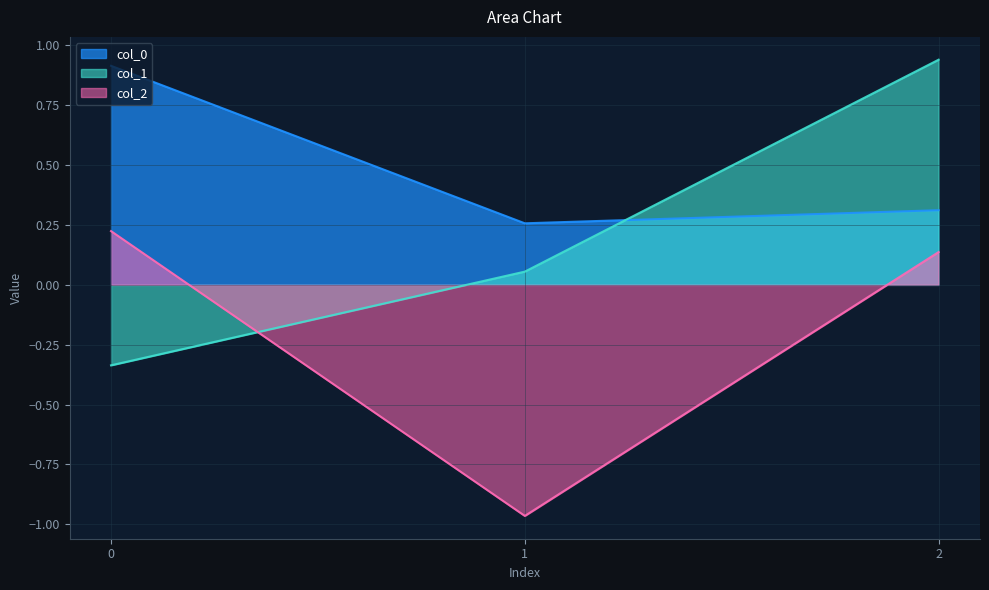

Reading left to right, what are all the values shown in this chart?

col_0: 0.9	0.3	0.3
col_1: -0.3	0.1	0.9
col_2: 0.2	-1.0	0.1